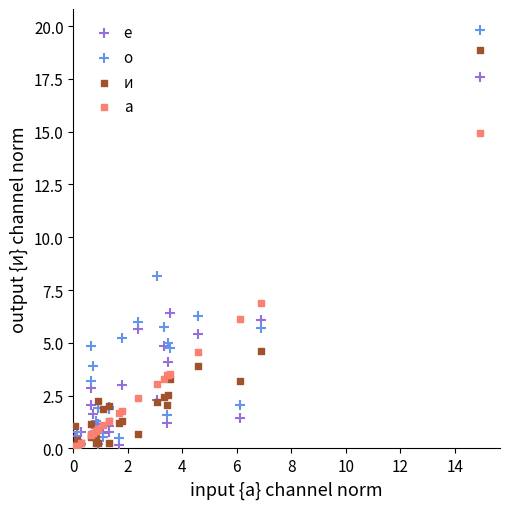

In the и series, what Y value is closest to 9?

4.6